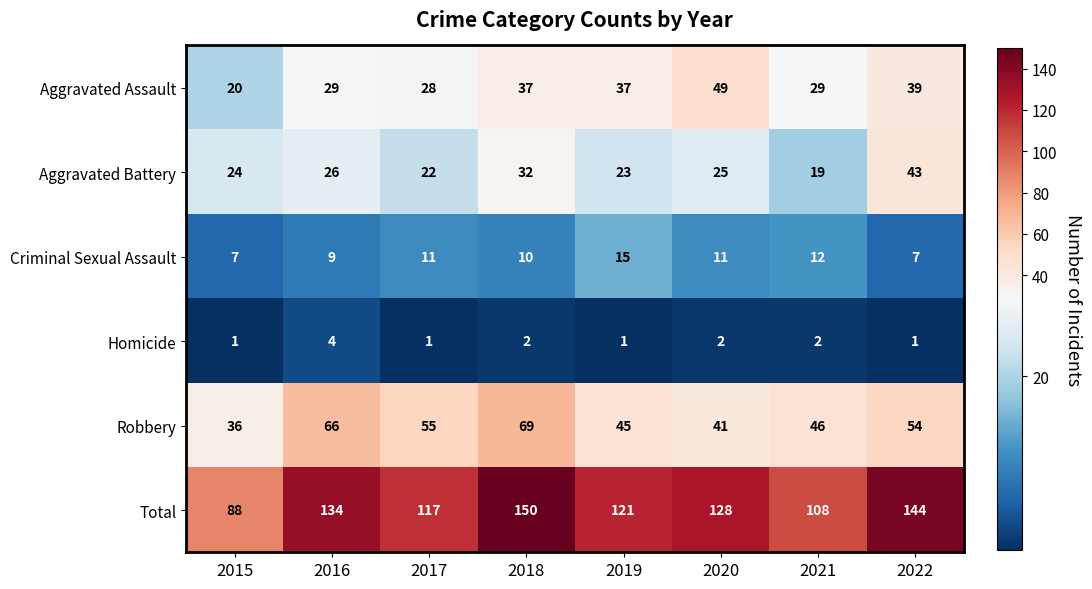

What is the sum of the Aggravated Battery values at 2015 and 2022?

67